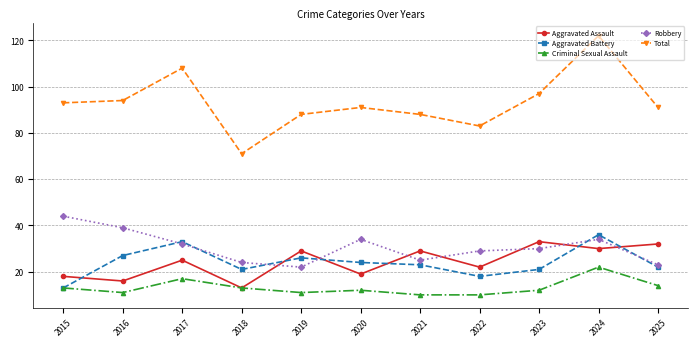

List the series in order of their peak value, highest first.

Total, Robbery, Aggravated Battery, Aggravated Assault, Criminal Sexual Assault